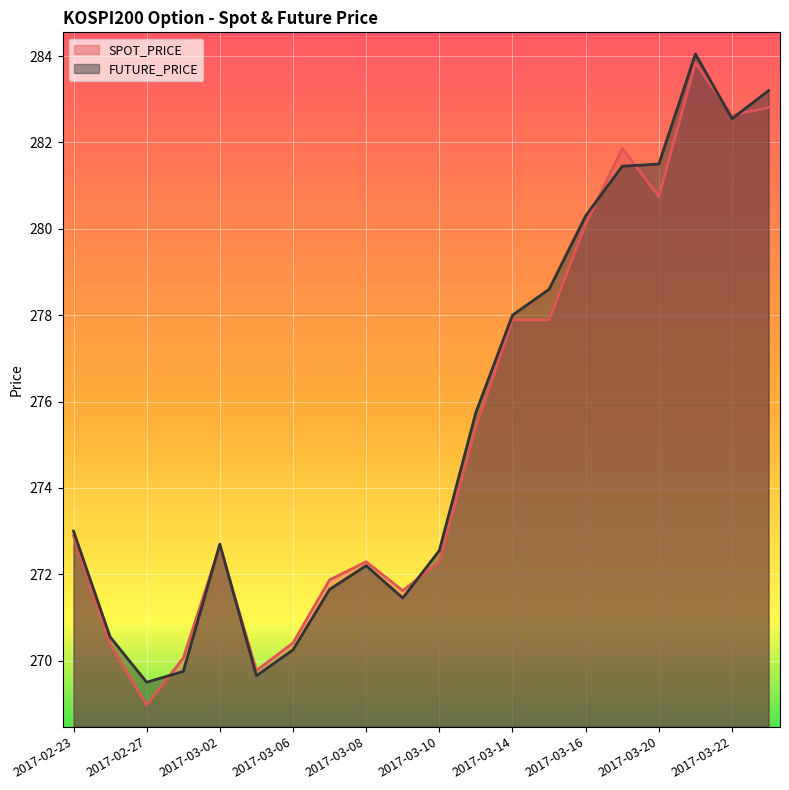

How many lines are shown in the chart?

2